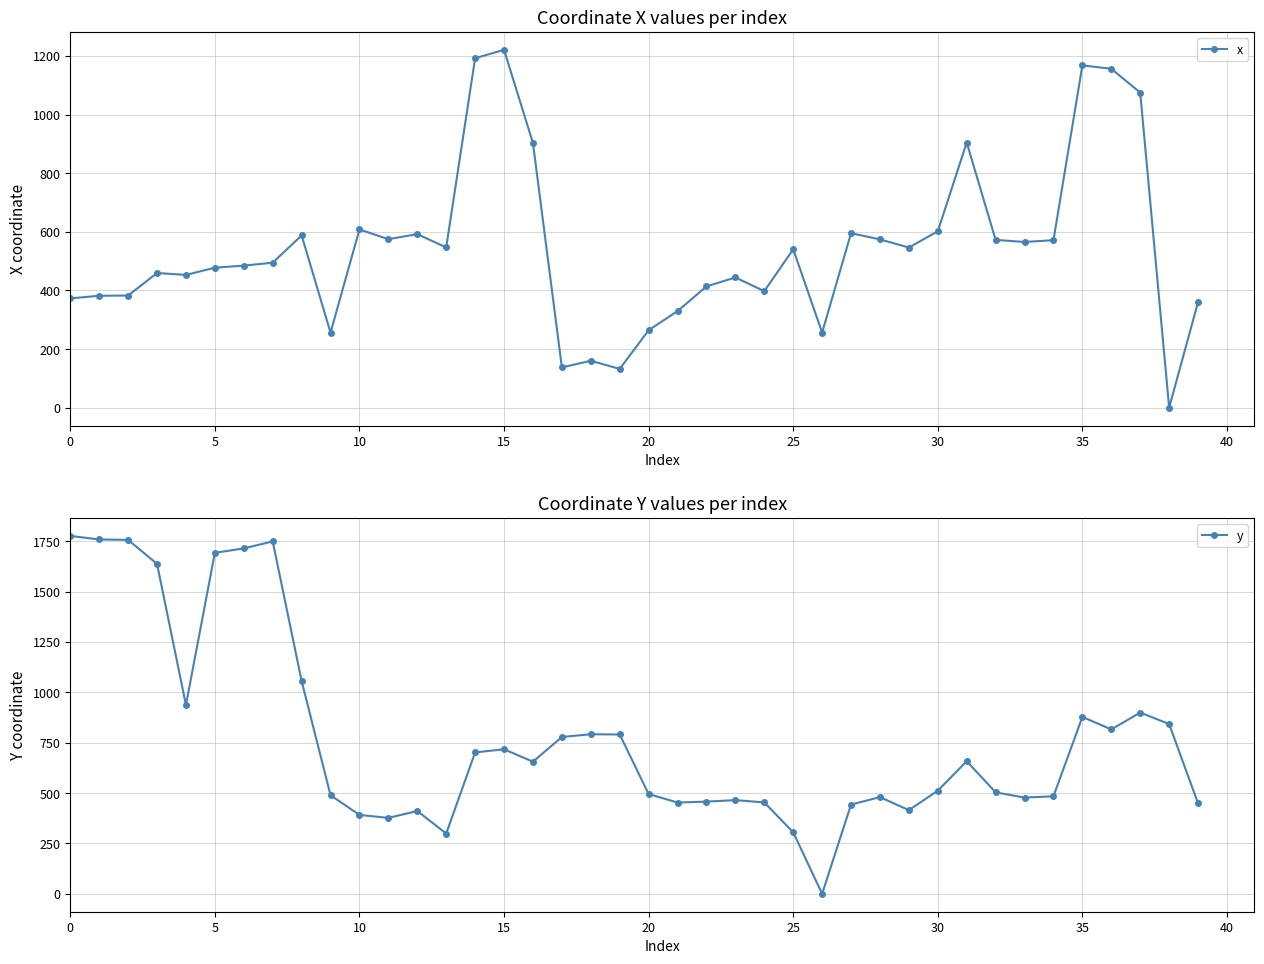

True or false: y has more than 0 points higher than both neighbors.

True